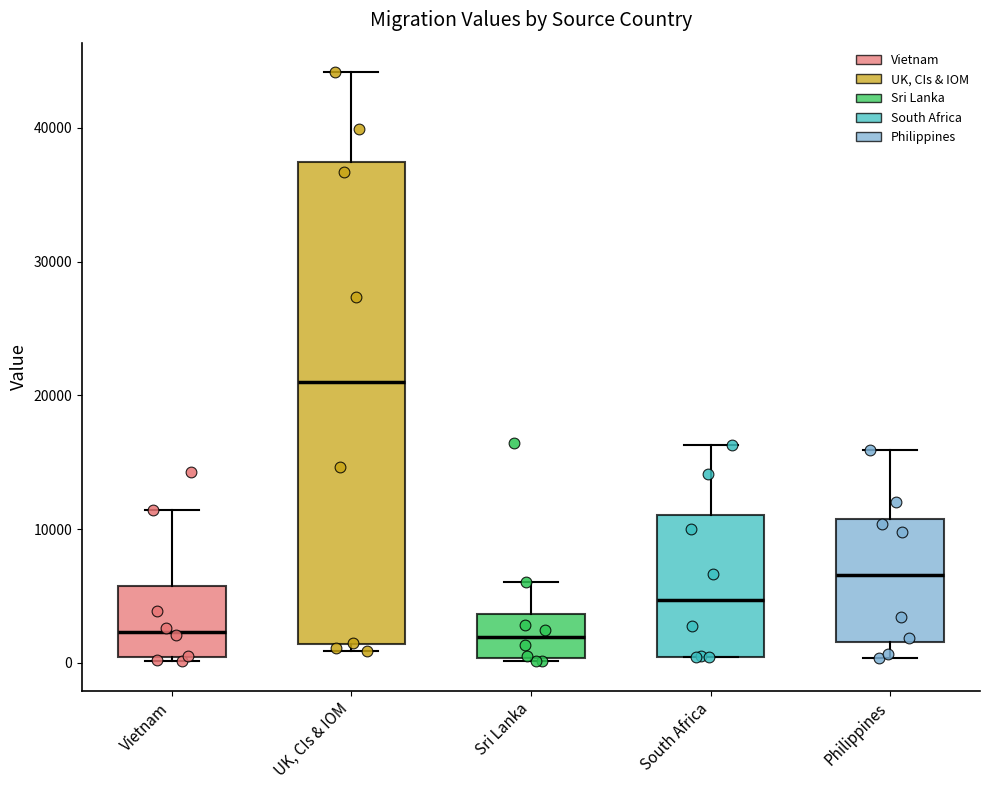

Reading left to right, read every box against the y-axis: the position of its median line, the range the box covers, and the ends of its whiskers. The values are not printed on the chart, so give them approximately, as read against the axis.

Vietnam: median 2000, box 0 to 6000, whiskers 0 to 11000
UK, CIs & IOM: median 21000, box 1000 to 37000, whiskers 1000 (just below the box's lower edge) to 44000
Sri Lanka: median 2000, box 0 to 4000, whiskers 0 to 6000
South Africa: median 5000, box 0 to 11000, whiskers 0 to 16000
Philippines: median 7000, box 2000 to 11000, whiskers 0 to 16000